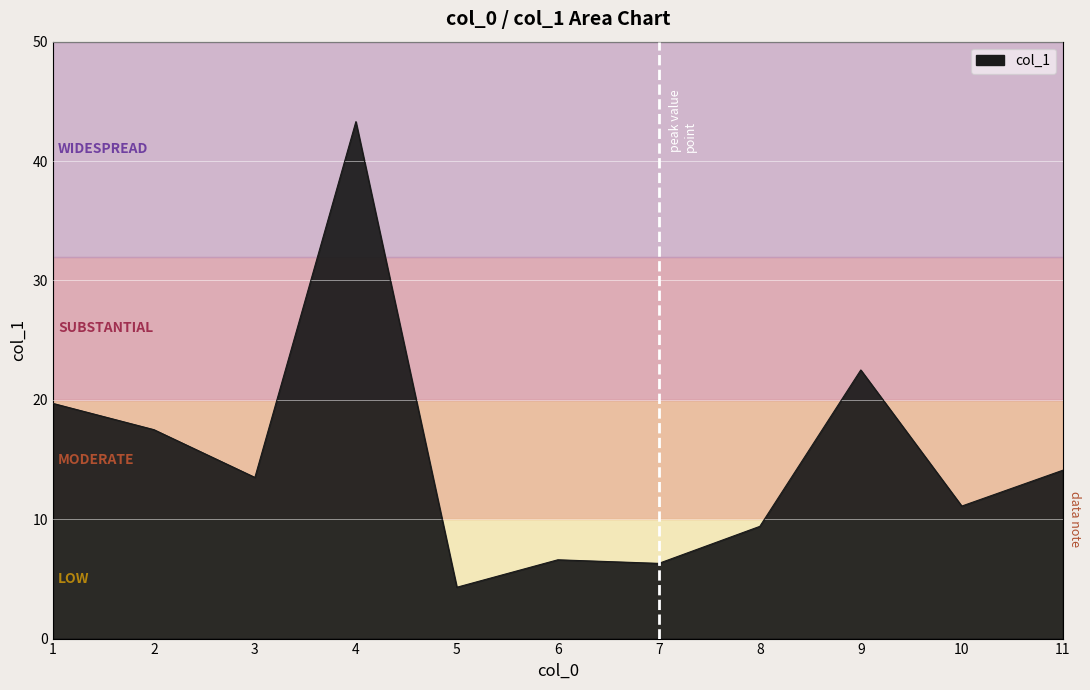

What is the difference between the maximum and minimum values?

39.0